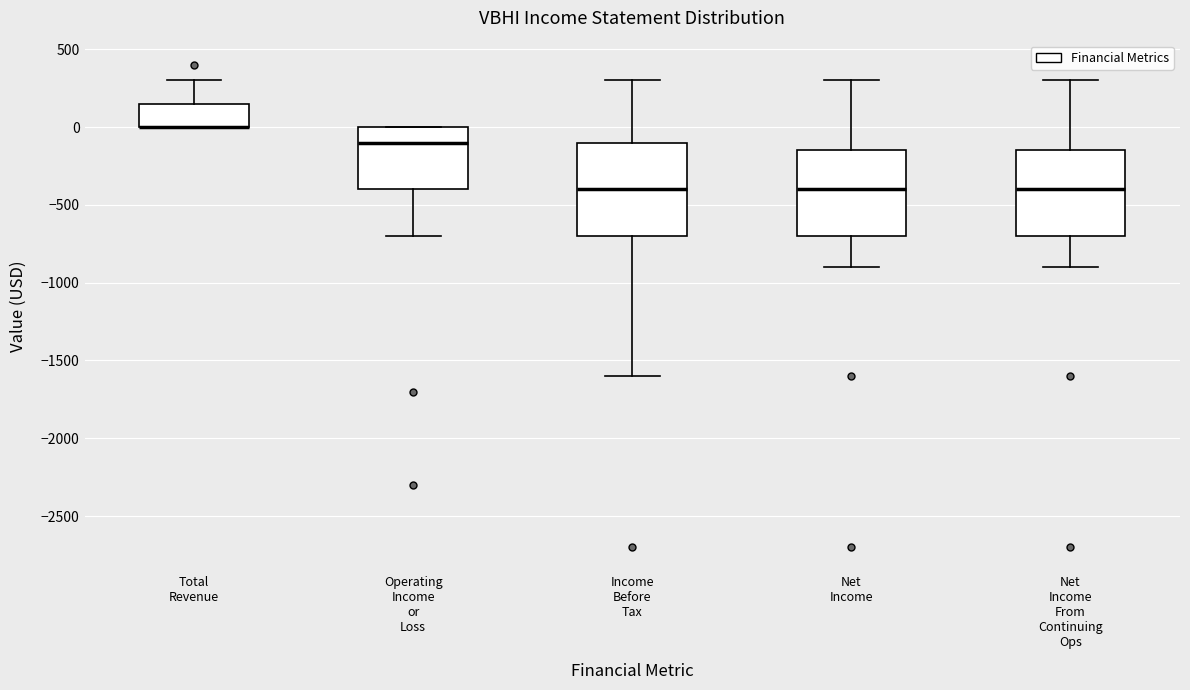

Reading left to right, transcribe this box plot: for each box, give where its median line is, the range the box spans, and where its two whiskers end, as read against the y-axis. The values are not printed on the chart, so give them approximately, as read against the axis.

Total Revenue: median 0 (drawn on the box's lower edge), box 0 to 150, whiskers 0 to 300
Operating Income or Loss: median -100, box -400 to 0, whiskers -700 to 0
Income Before Tax: median -400, box -700 to -100, whiskers -1600 to 300
Net Income: median -400, box -700 to -150, whiskers -900 to 300
Net Income From Continuing Ops: median -400, box -700 to -150, whiskers -900 to 300